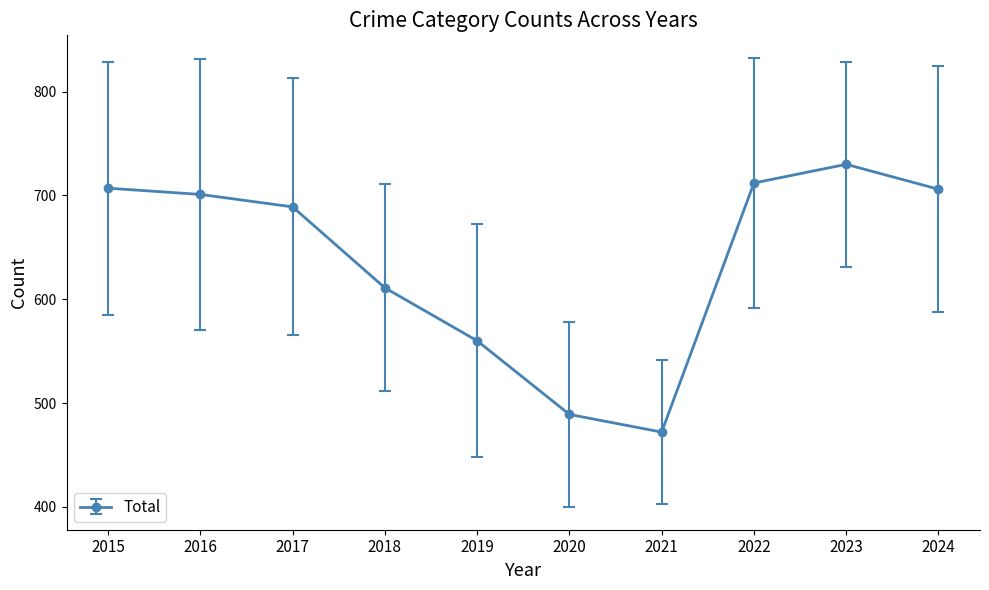

At which label is the value closest to 601?

2018